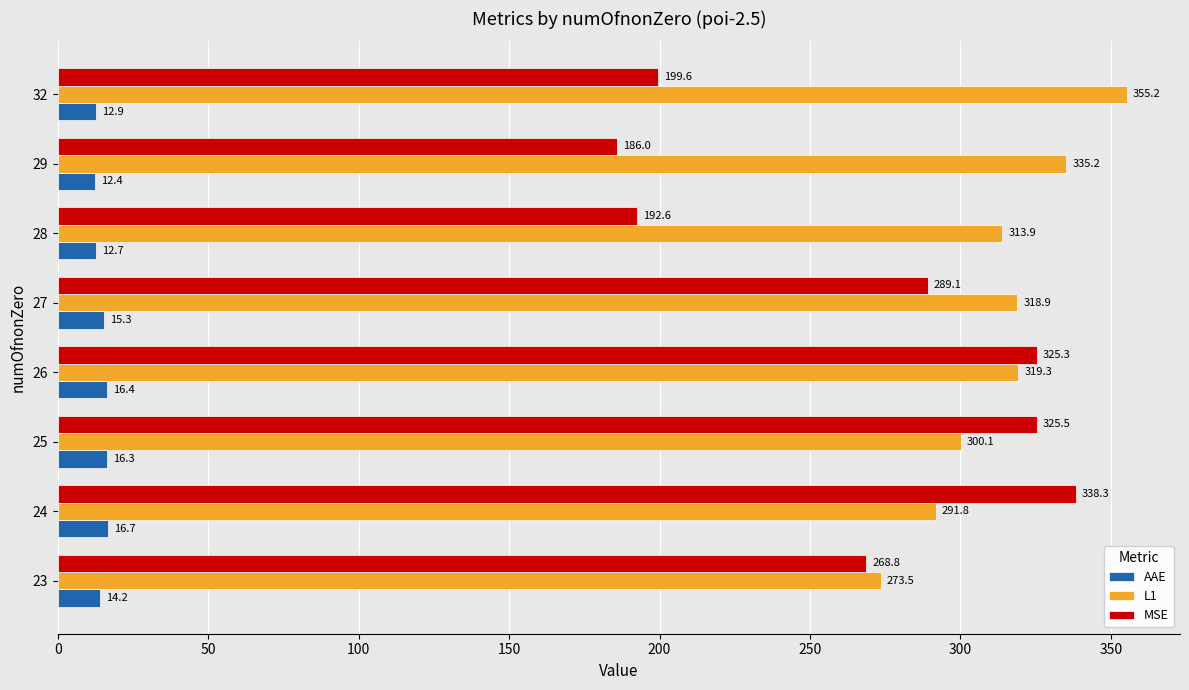

How many categories are shown in the chart?

8